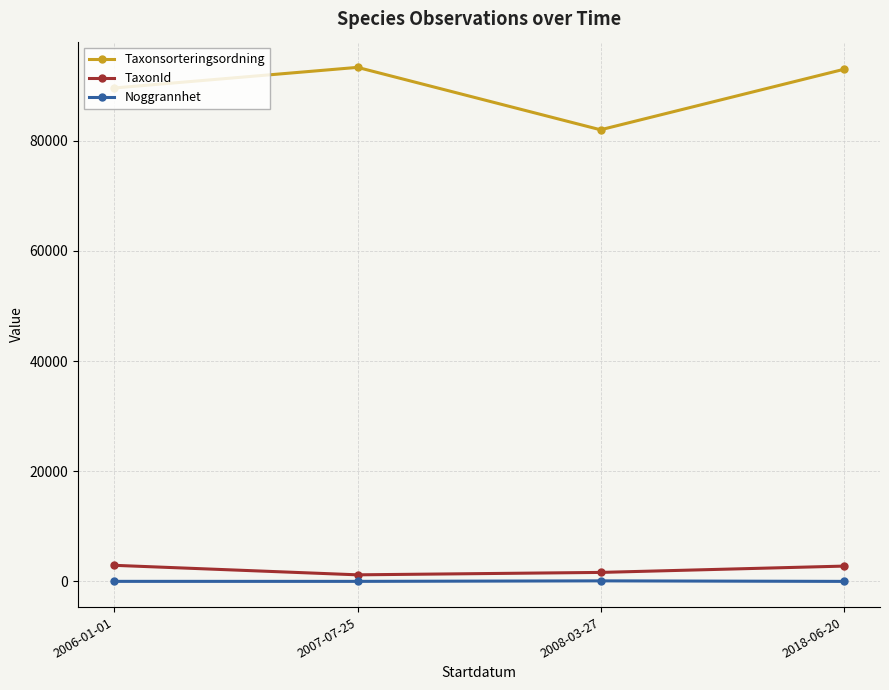

How many lines are shown in the chart?

3